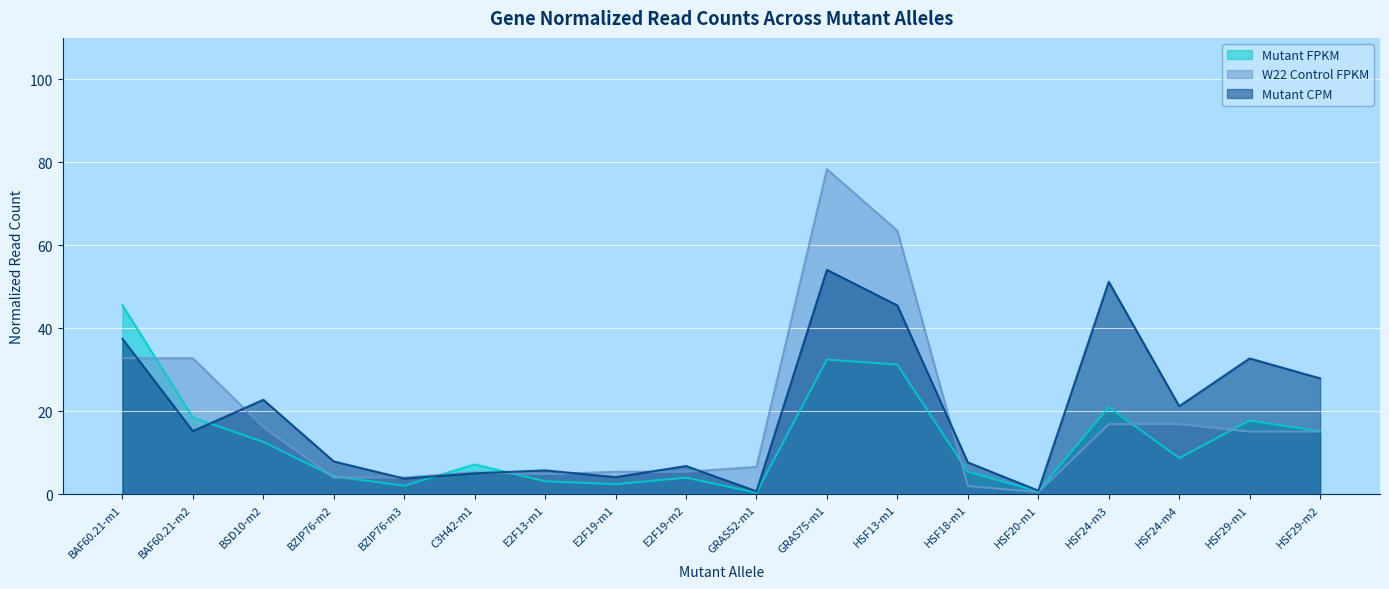

True or false: W22 Control FPKM has a value of 4.5 at BSD10-m2.

False